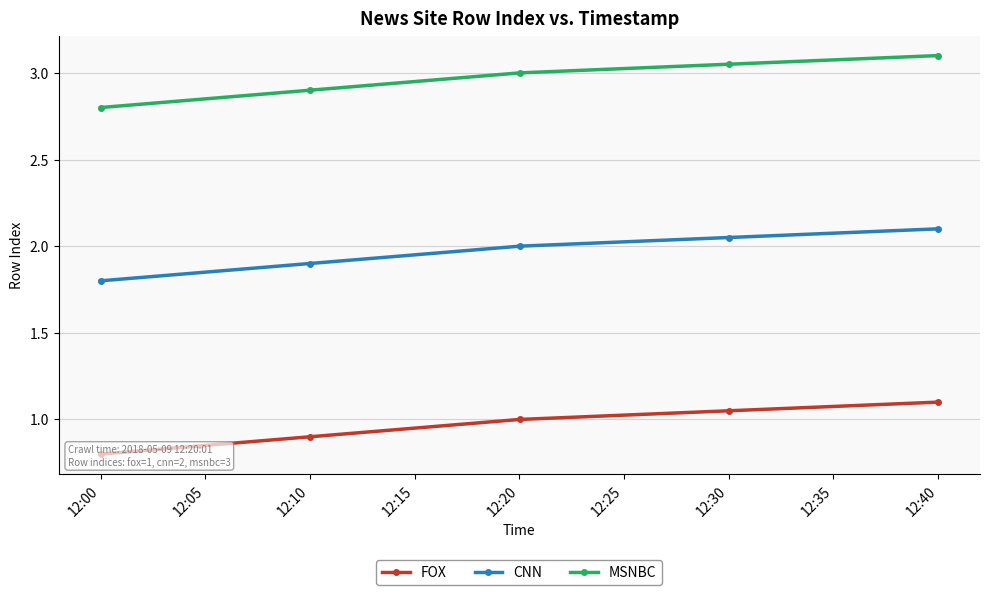

What is the approximate value of CNN at 12:00?

1.8